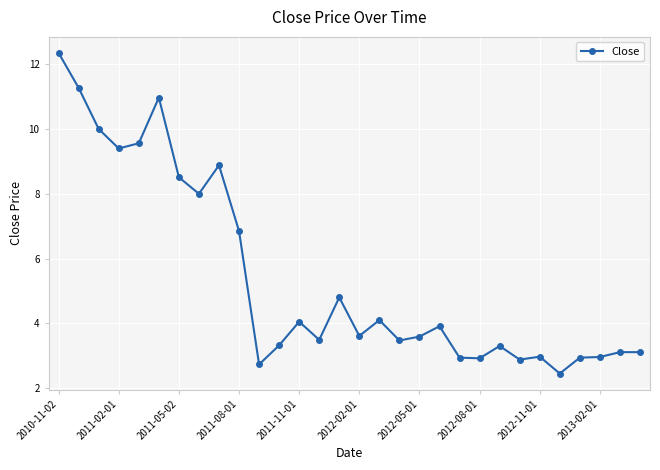

True or false: the data has more than 2 interior local peaks.

True